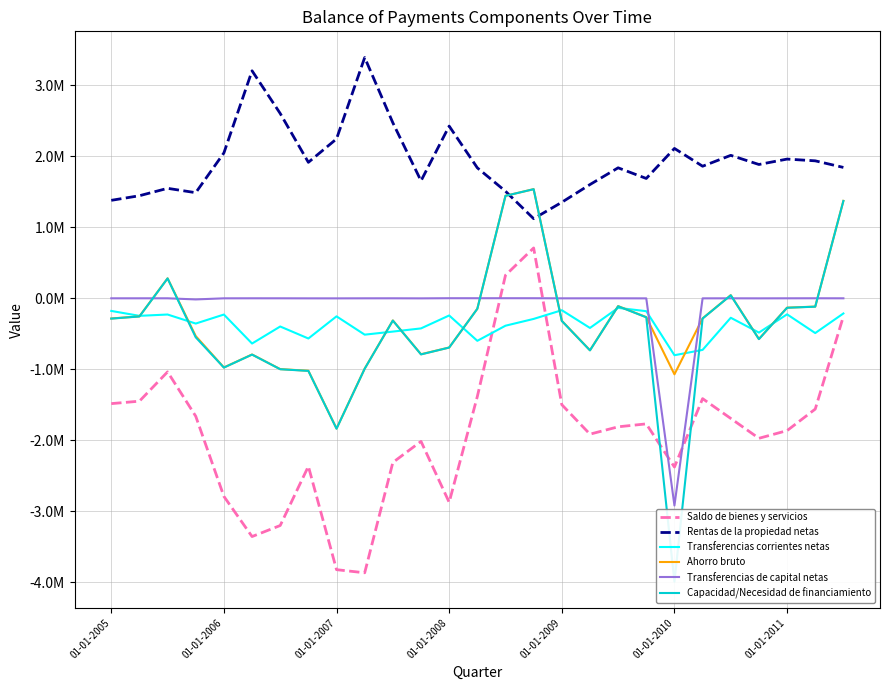

Reading right to left, list all the values displayed in this chart.

Saldo de bienes y servicios: -255762	-1561966	-1865156	-1973480	-1693655	-1414848	-2378299	-1770169	-1811593	-1915041	-1500037	707649	323163	-1384623	-2875259	-2016770	-2313699	-3867594	-3823750	-2367892	-3201881	-3357256	-2791493	-1662666	-1037701	-1450549	-1484968
Rentas de la propiedad netas: 1841762	1934644	1959313	1883187	2011968	1858729	2109223	1686431	1836374	1600689	1350859	1120024	1506470	1836063	2423955	1652931	2470538	3389547	2243773	1913496	2601653	3202809	2046119	1486171	1547405	1443175	1378383
Transferencias corrientes netas: -215062	-491036	-227312	-484276	-275557	-728065	-803357	-183031	-136377	-419086	-169265	-291952	-387579	-600364	-243545	-425545	-470345	-513732	-255705	-567631	-398714	-638569	-230277	-357247	-229920	-248578	-179341
Ahorro bruto: 1370938	-118358	-133155	-574569	42756	-284184	-1072433	-266769	-111596	-733438	-318443	1535721	1442054	-148924	-694850	-789385	-313506	-991779	-1835682	-1022027	-998942	-793016	-975651	-533742	279784	-255952	-285926
Transferencias de capital netas: -1583	-1100	-1612	-2290	-1719	-2145	-2919997	-2471	-1833	-1795	-1952	-464	-346	-462	-314	-2460	-1511	-1783	-2445	-2285	-1552	-1407	-1806	-17461	-1478	-1564	-1572
Capacidad/Necesidad de financiamiento: 1369355	-119458	-134767	-576859	41037	-286329	-3992430	-269240	-113428	-735234	-320395	1535257	1441708	-149386	-695164	-791845	-315017	-993561	-1838127	-1024312	-1000494	-794423	-977457	-551203	278306	-257517	-287498